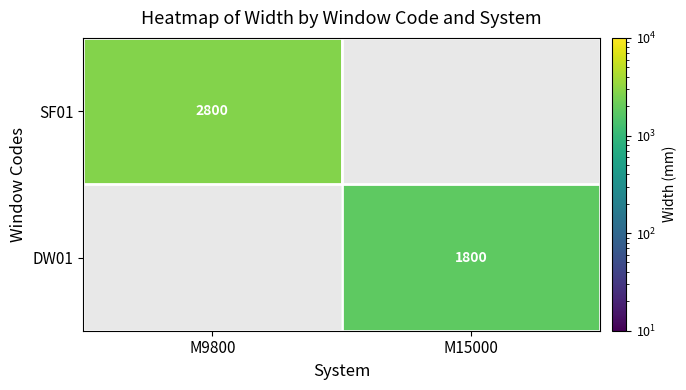

Is it true that DW01 equals 2478 at M15000?

False